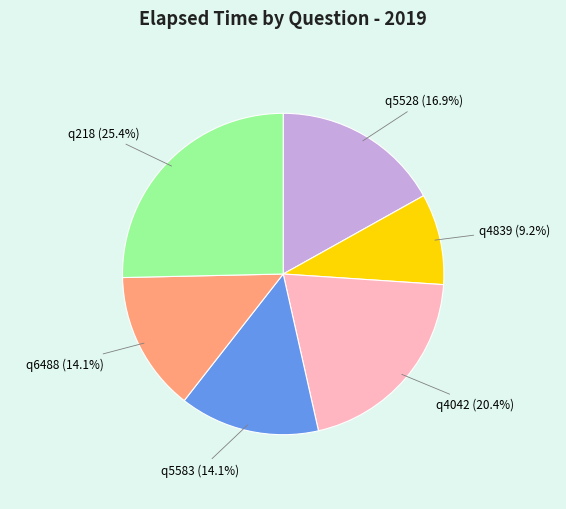

To the nearest percent, what portion does q6488 represent?

14%